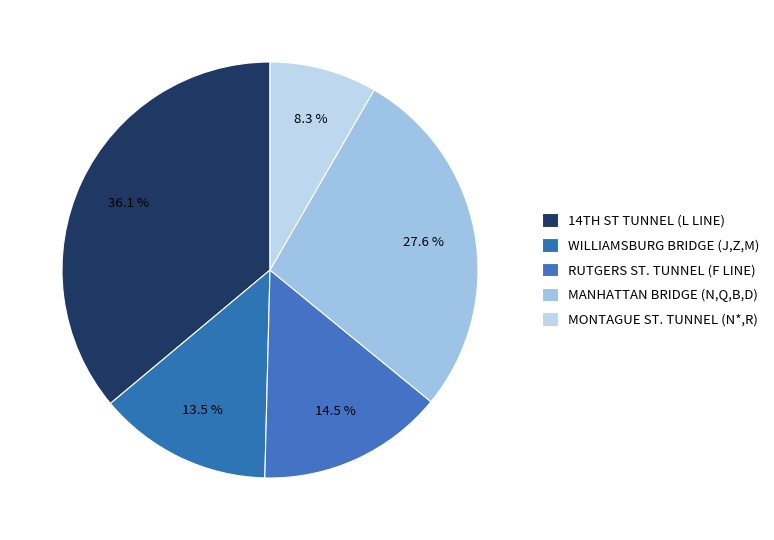

Is there a majority slice in this chart?

No